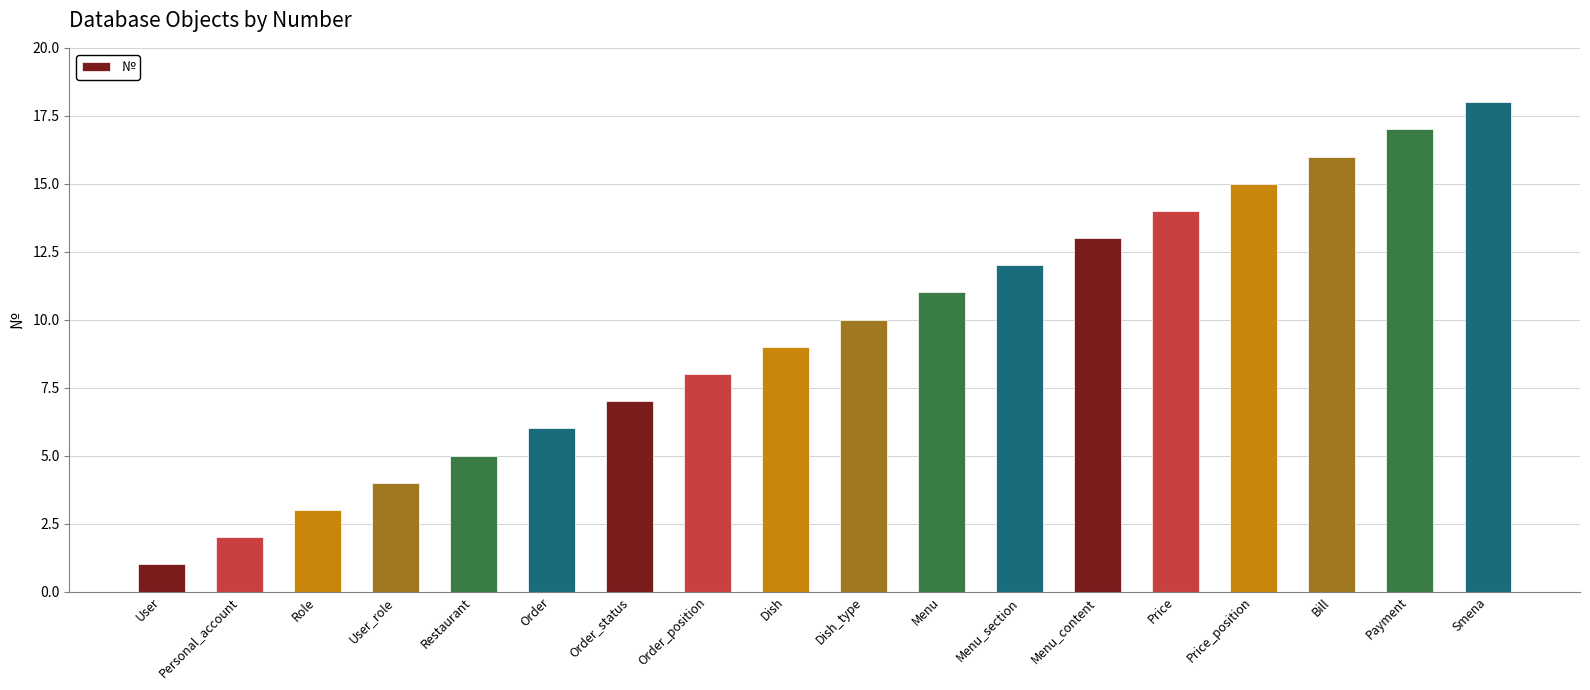

Rank the categories by value from lowest to highest.

User, Personal_account, Role, User_role, Restaurant, Order, Order_status, Order_position, Dish, Dish_type, Menu, Menu_section, Menu_content, Price, Price_position, Bill, Payment, Smena